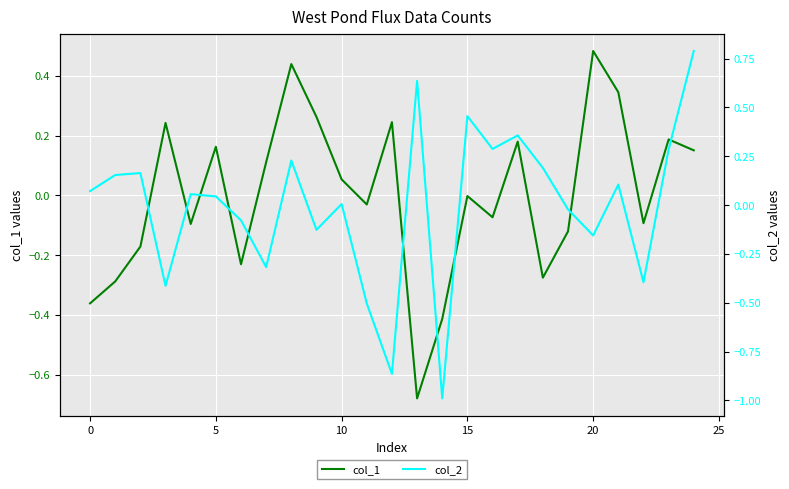

Which category has the highest value in the col_2 series?

24